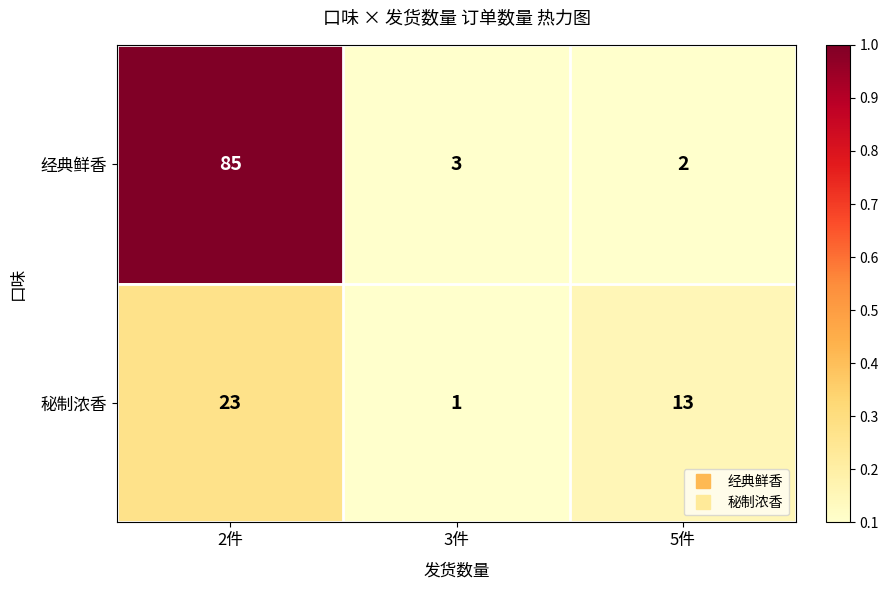

At which category is the sum across all series the highest?

2件